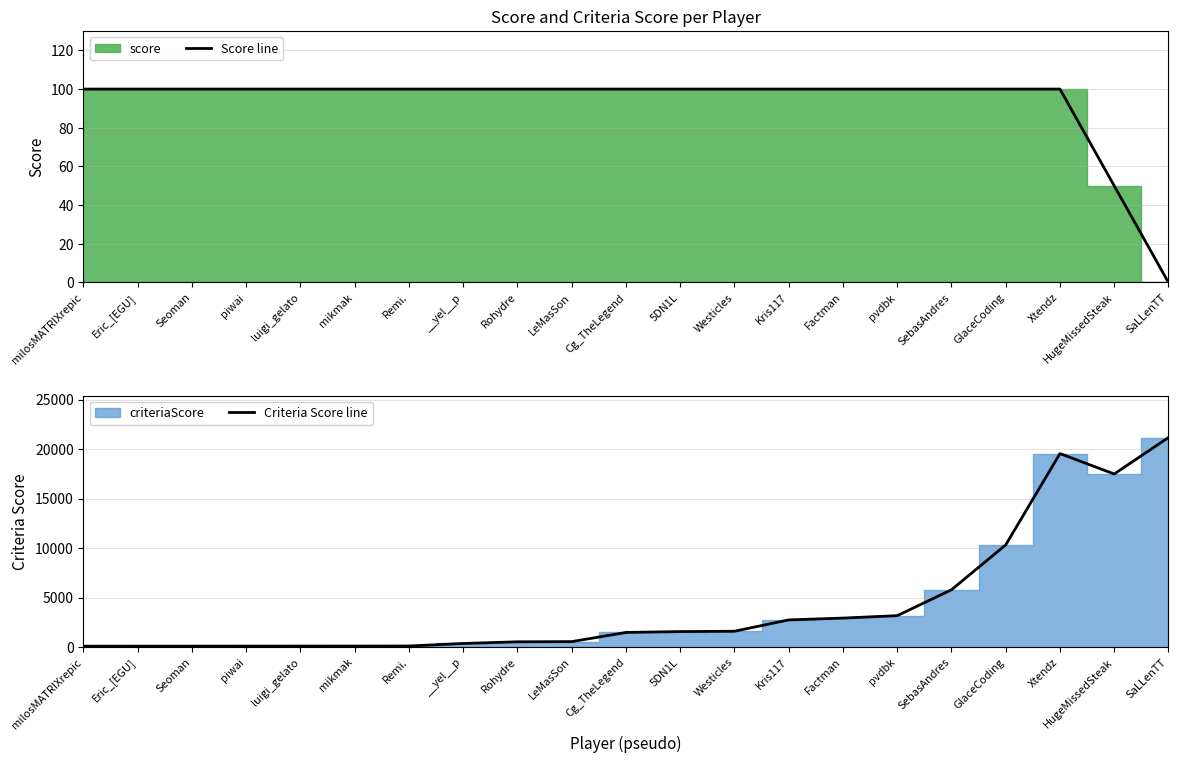

What is the sum of the Criteria Score line values at LeMasSon and GlaceCoding?

10869